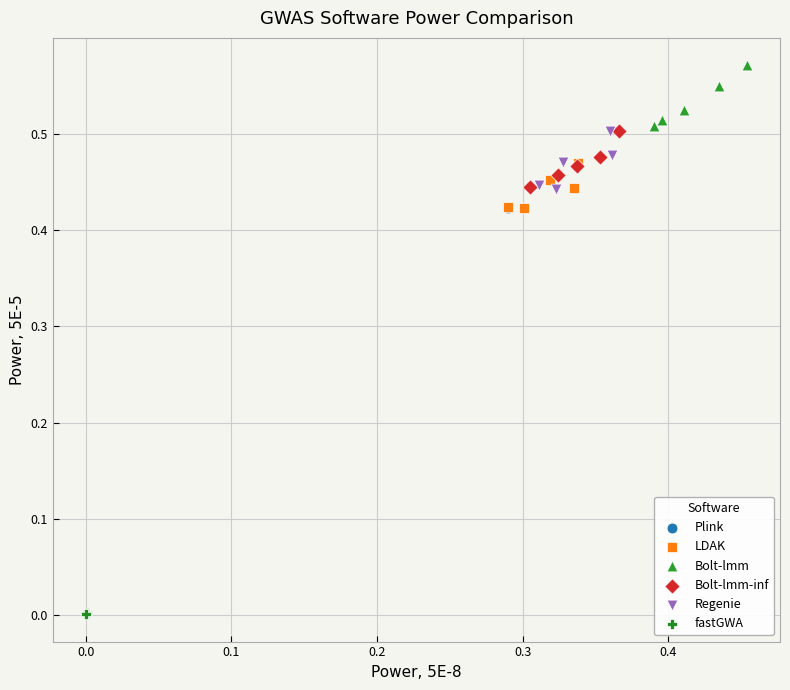

Which series reaches the maximum Y coordinate?

Bolt-lmm